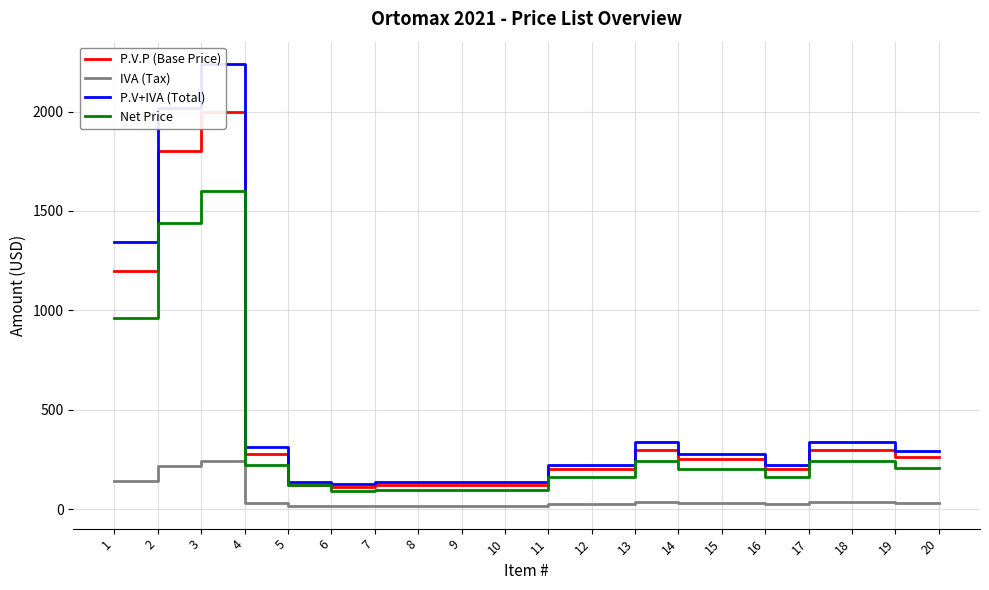

Reading left to right, list all the values displayed in this chart.

P.V.P (Base Price): 1200.0	1800.0	2000.0	280.0	120.0	113.0	120.0	120.0	120.0	120.0	200.0	200.0	300.0	250.0	250.0	200.0	300.0	300.0	260.0	260.0
IVA (Tax): 144.0	216.0	240.0	33.6	14.4	13.6	14.4	14.4	14.4	14.4	24.0	24.0	36.0	30.0	30.0	24.0	36.0	36.0	31.2	31.2
P.V+IVA (Total): 1344.0	2016.0	2240.0	313.6	134.4	126.6	134.4	134.4	134.4	134.4	224.0	224.0	336.0	280.0	280.0	224.0	336.0	336.0	291.2	291.2
Net Price: 960.0	1440.0	1600.0	224.0	120.0	90.4	96.0	96.0	96.0	96.0	160.0	160.0	240.0	200.0	200.0	160.0	240.0	240.0	208.0	208.0